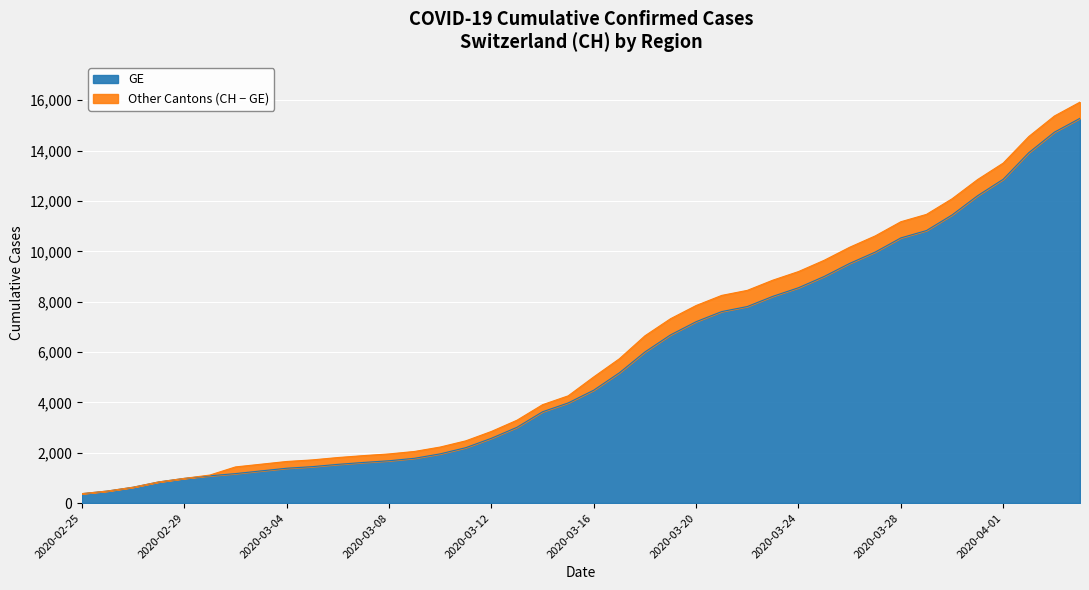

The value of GE at 2020-03-12 is 2574. True or false?

True